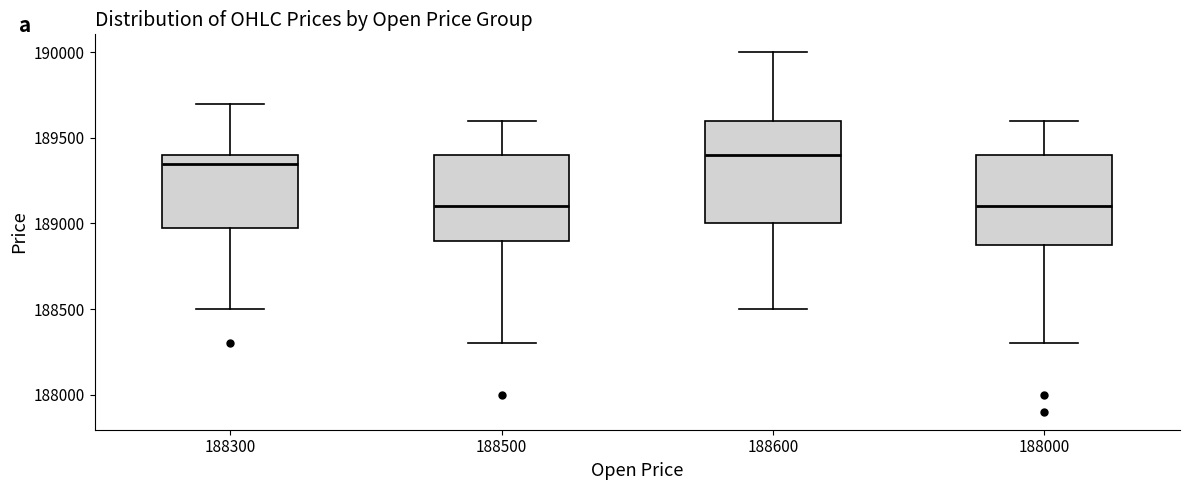

Reading left to right, transcribe this box plot: for each box, give where its median line is, the range the box spans, and where its two whiskers end, as read against the y-axis. The values are not printed on the chart, so give them approximately, as read against the axis.

188300: median 189350, box 189000 to 189400, whiskers 188500 to 189700
188500: median 189100, box 188900 to 189400, whiskers 188300 to 189600
188600: median 189400, box 189000 to 189600, whiskers 188500 to 190000
188000: median 189100, box 188900 to 189400, whiskers 188300 to 189600